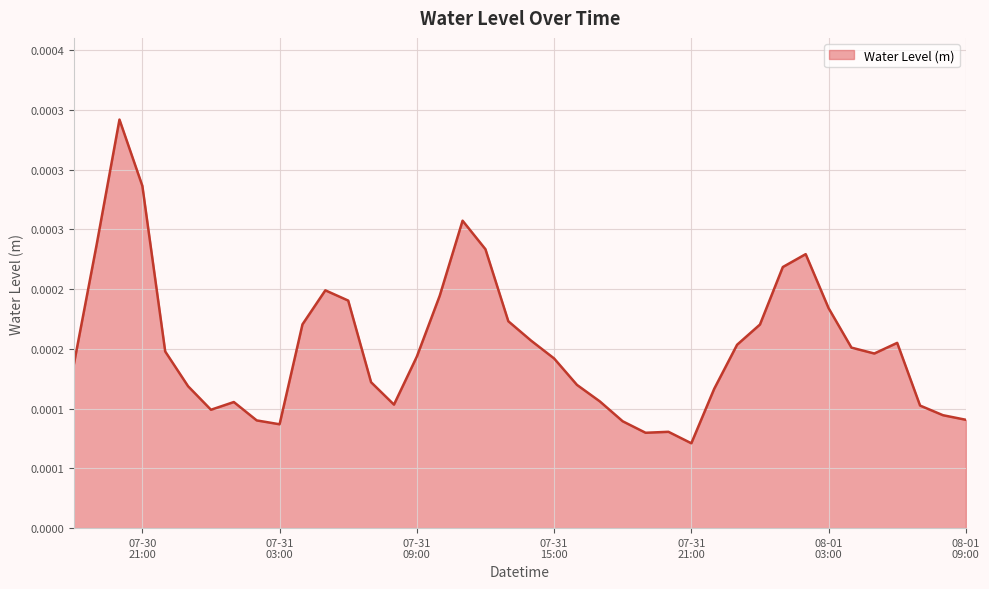

Does the chart have visible grid lines?

Yes